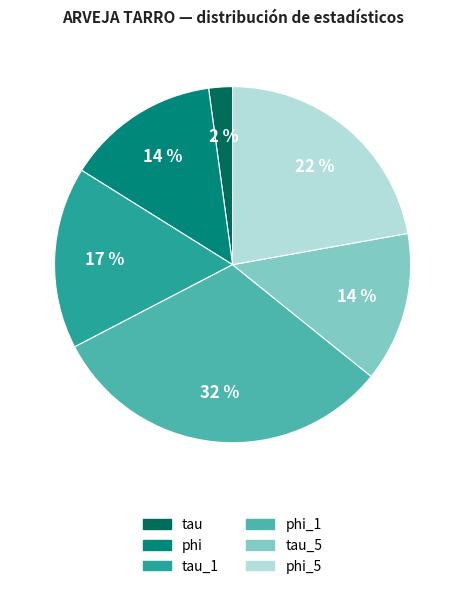

Is there a majority slice in this chart?

No